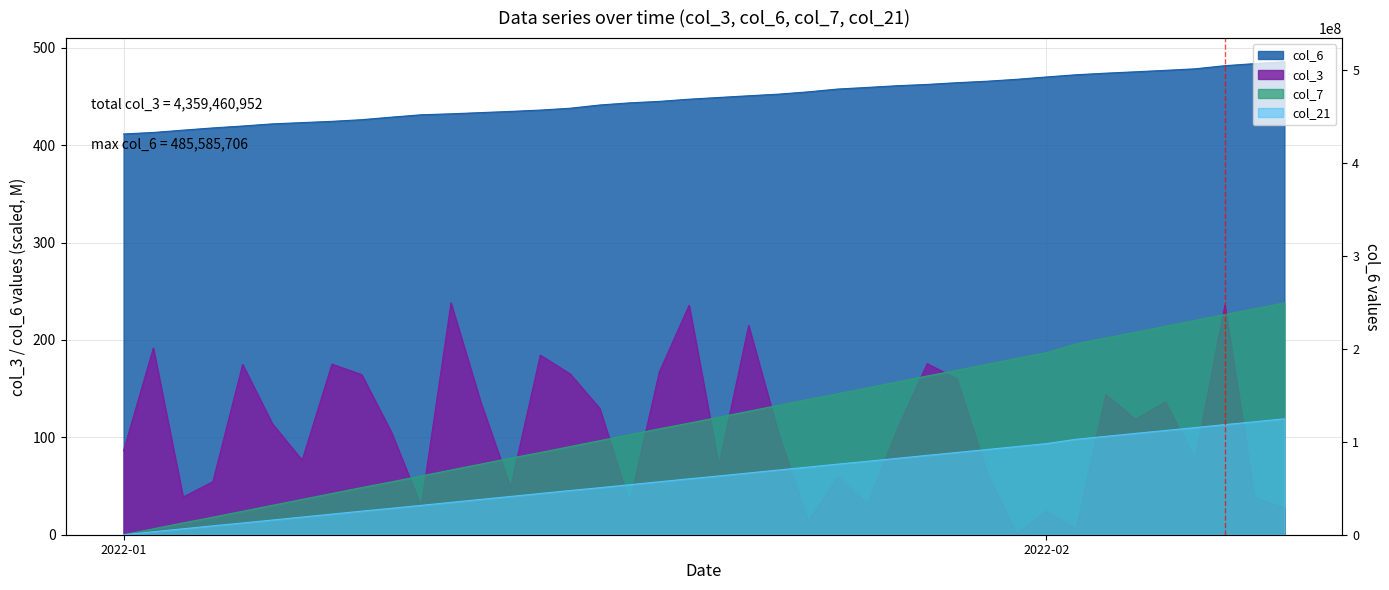

How many times do col_3 and col_7 cross each other?

13